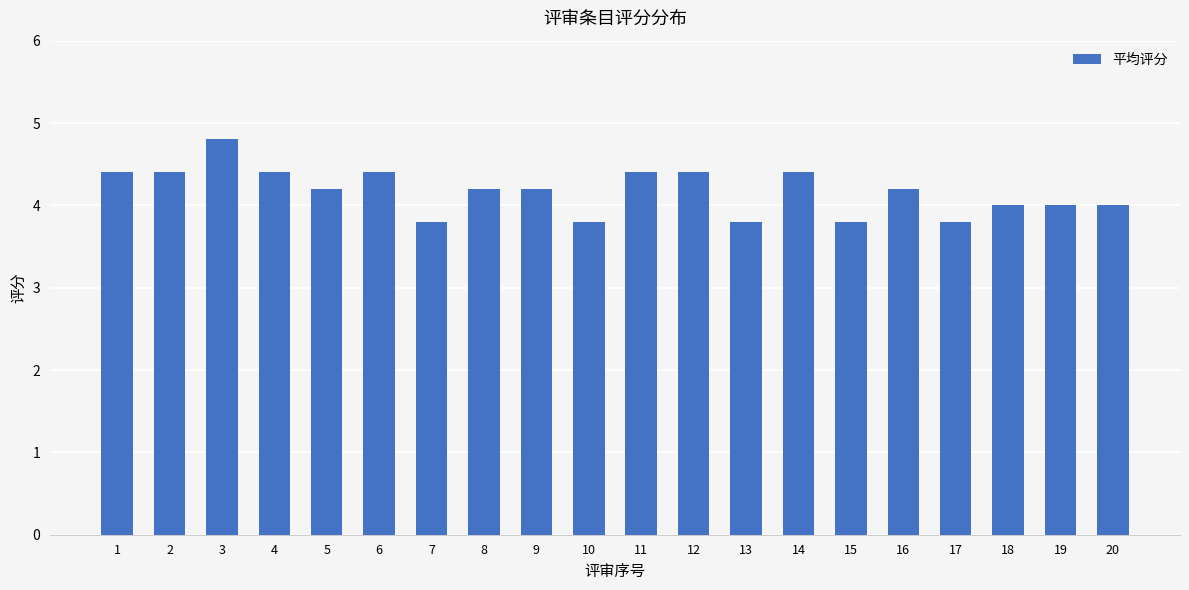

The value at 18 is 4.0. True or false?

True